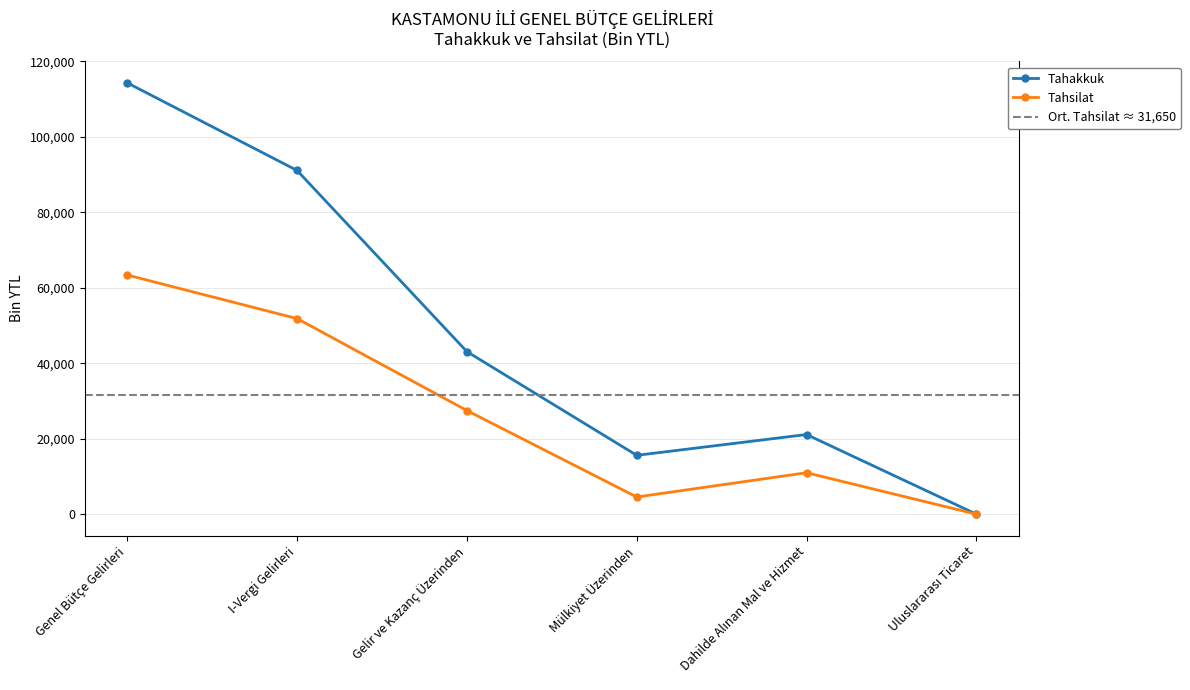

True or false: Tahakkuk and Tahsilat intersect in this chart.

False